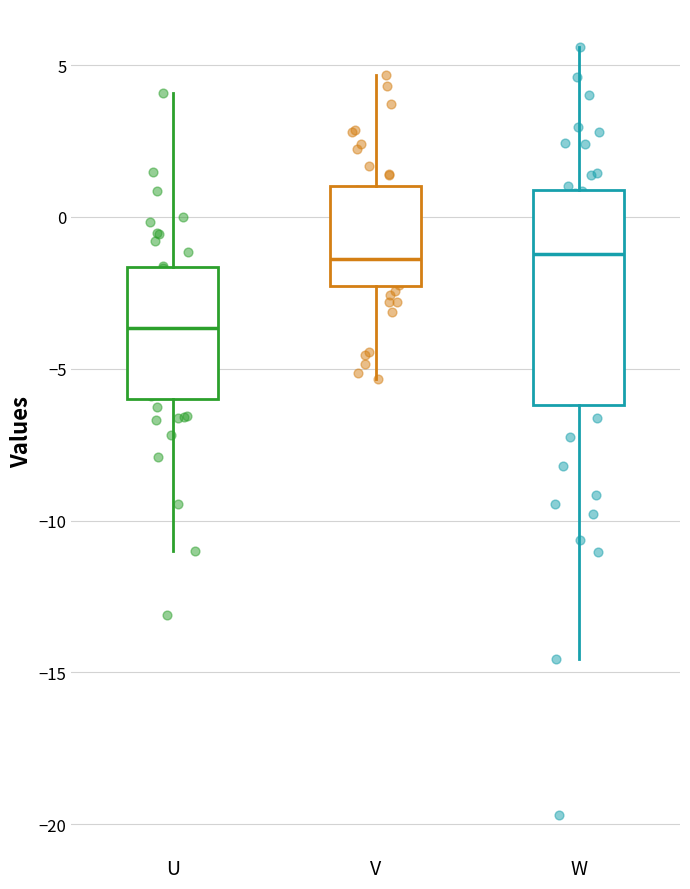

Comparing the boxes themselves (not the whiskers), which one is the tallest?

W